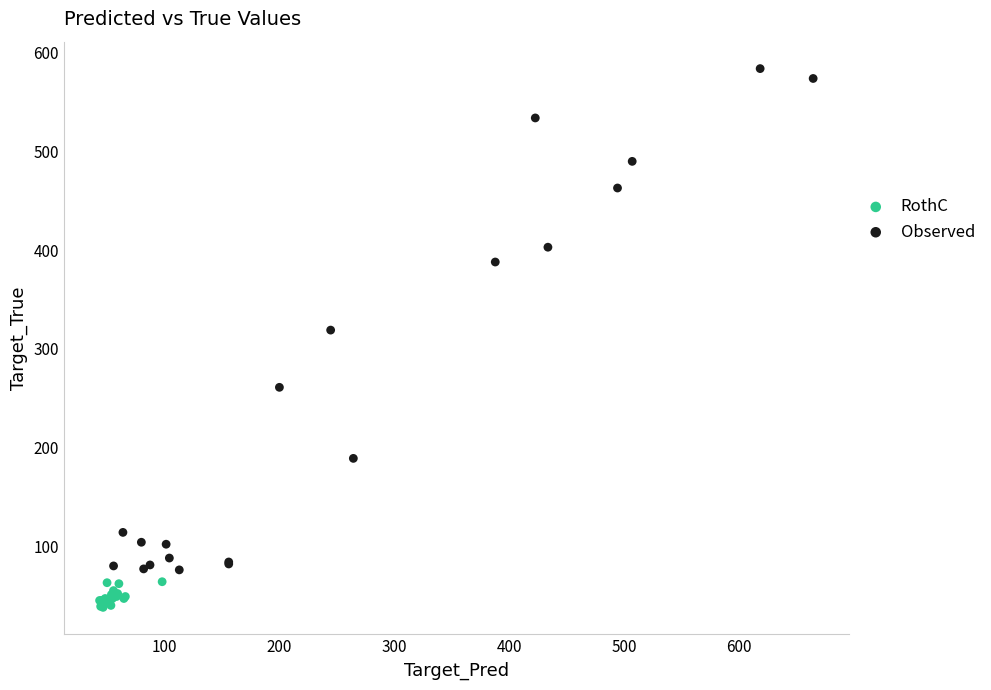

What are all the series names shown in the legend?

RothC, Observed